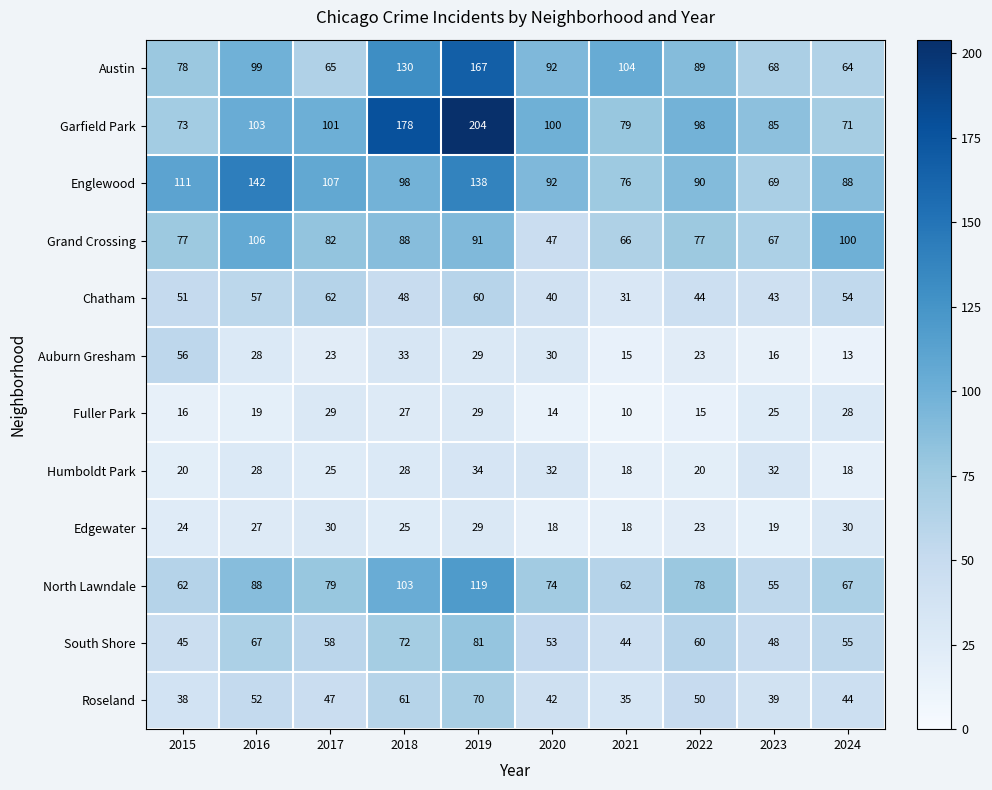

At how many categories does at least one series exceed 170?

2